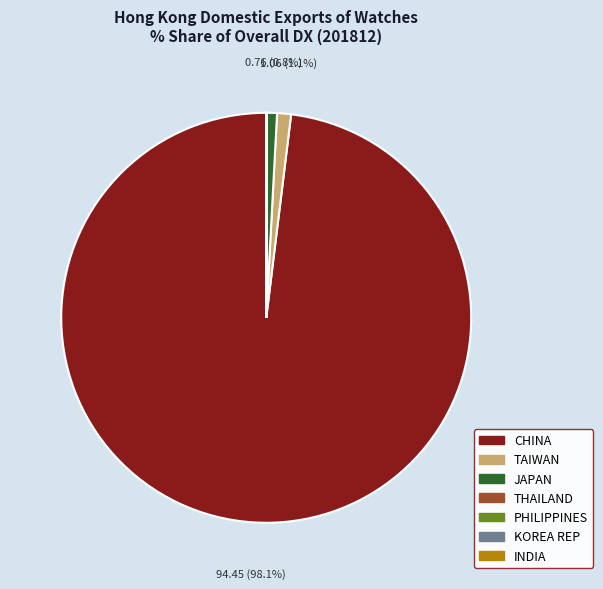

How much of the chart is everything except CHINA?

1.9%